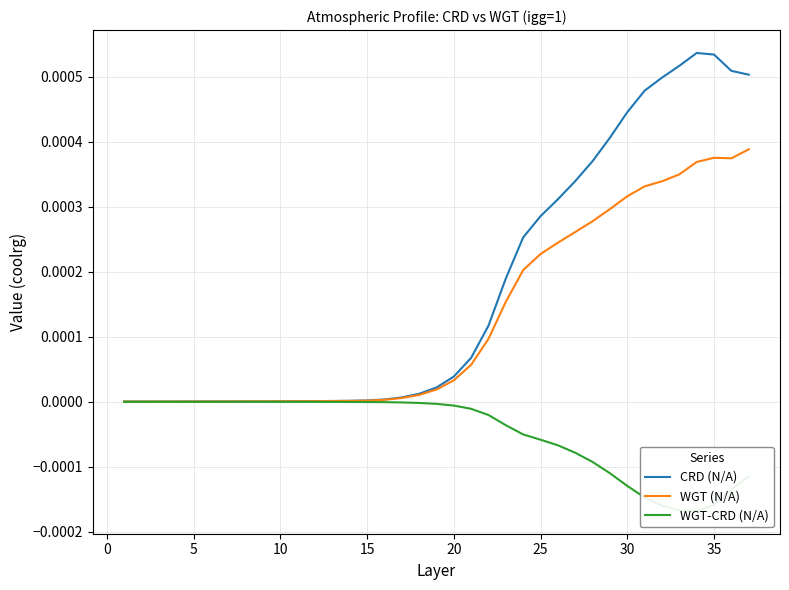

True or false: CRD (N/A) has a value of 0.0 at 15.

True